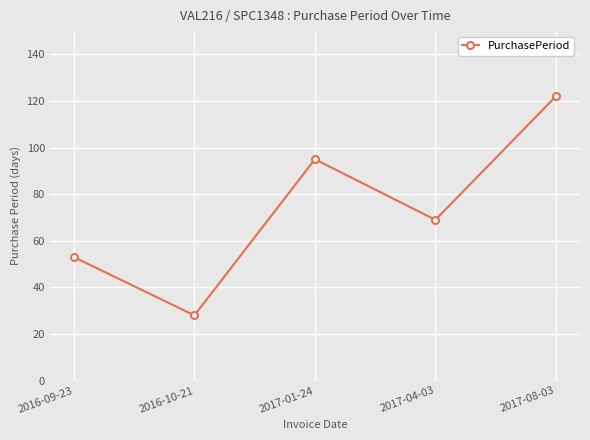

Is it true that the value at 2017-08-03 is 170?

False